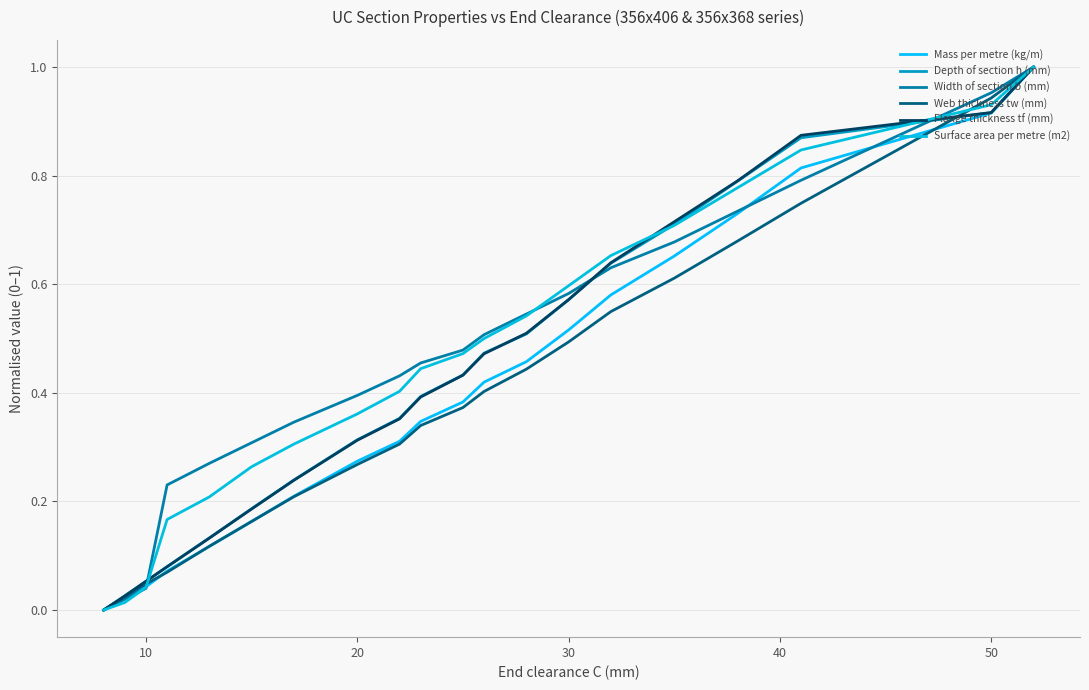

Does the chart display data point markers on the line(s)?

No